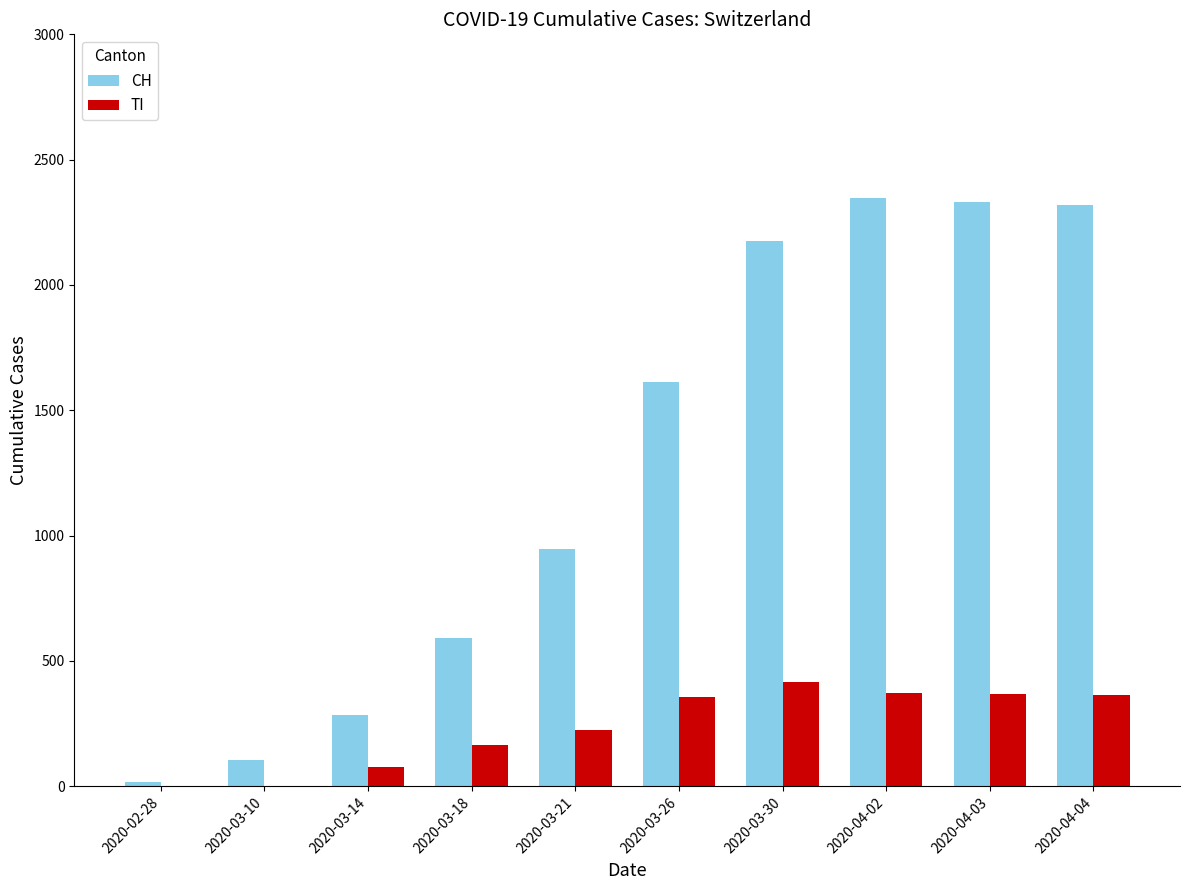

Count the number of categories in the chart.

10